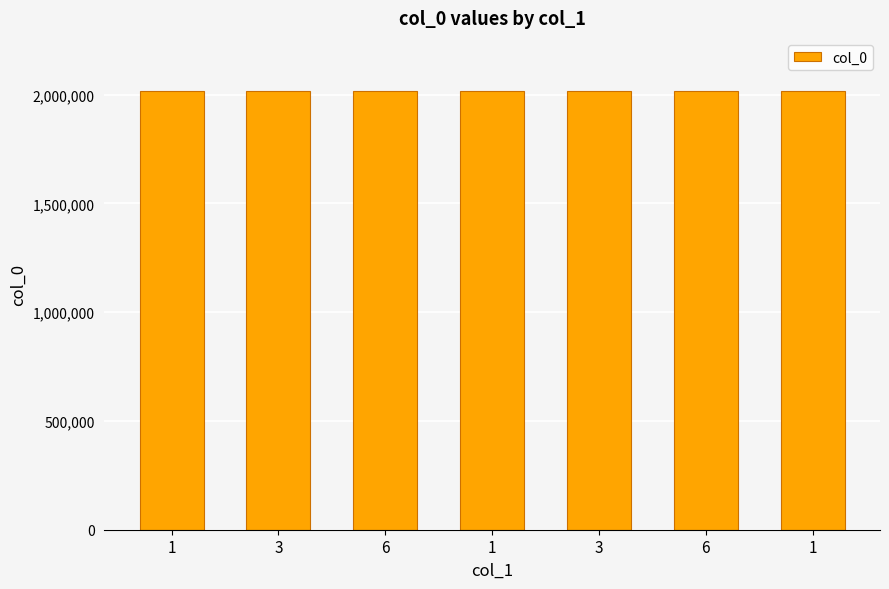

How many categories are shown in the chart?

7